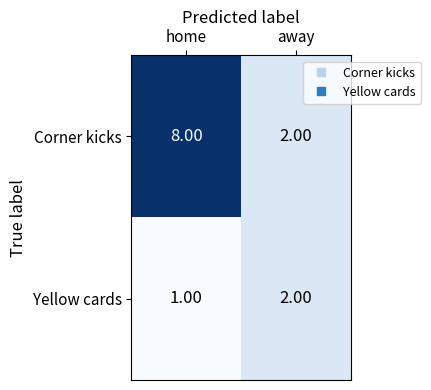

Between home and away, which series saw the biggest shift?

Corner kicks